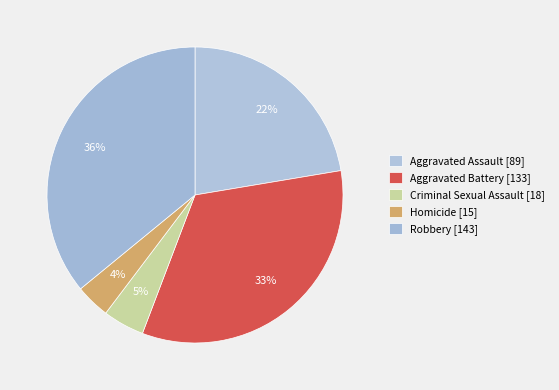

Approximately how many times larger is the value at Robbery compared to Aggravated Battery?

1.1